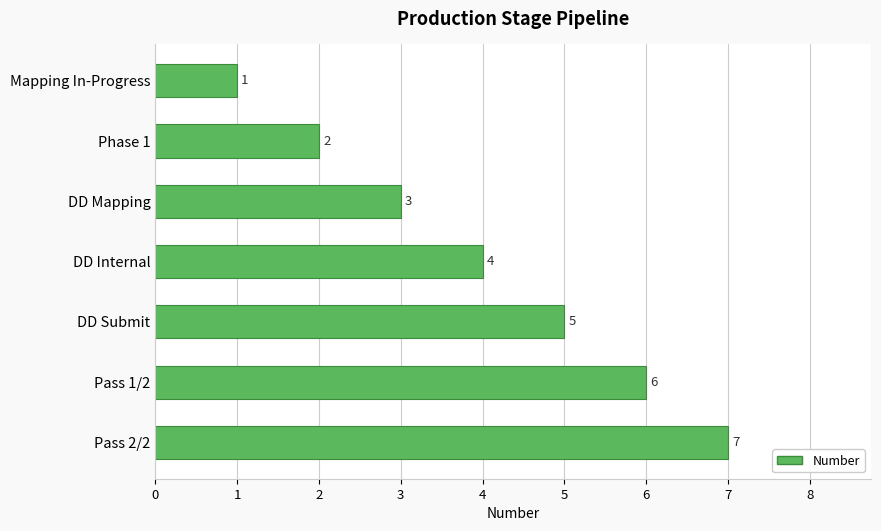

Reading bottom to top, list all the values displayed in this chart.

7	6	5	4	3	2	1